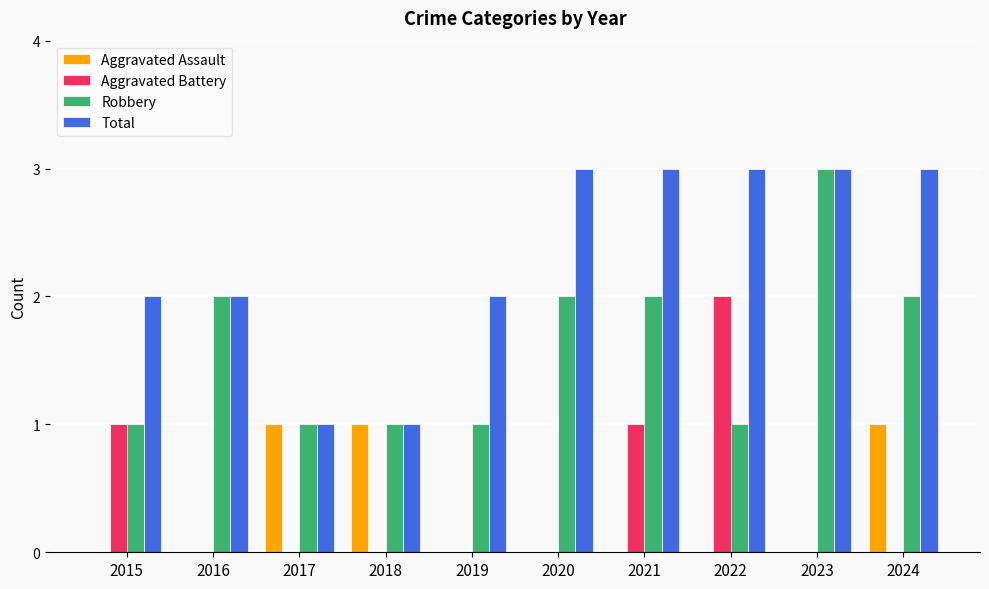

Which series changed the most between 2017 and 2020?

Total